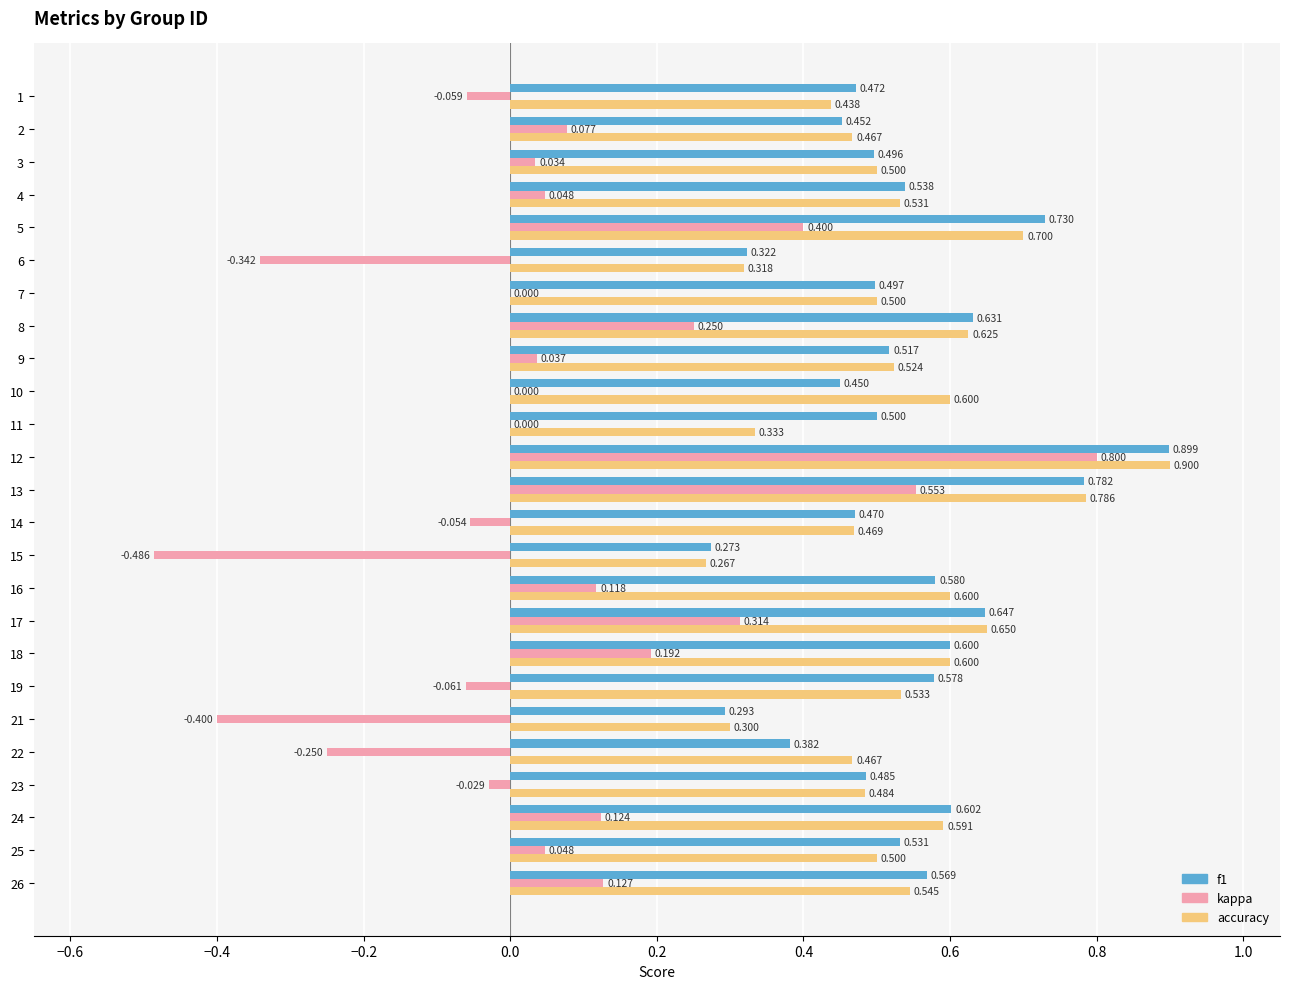

Is the value of kappa at 21 greater than the value of accuracy at 19?

No